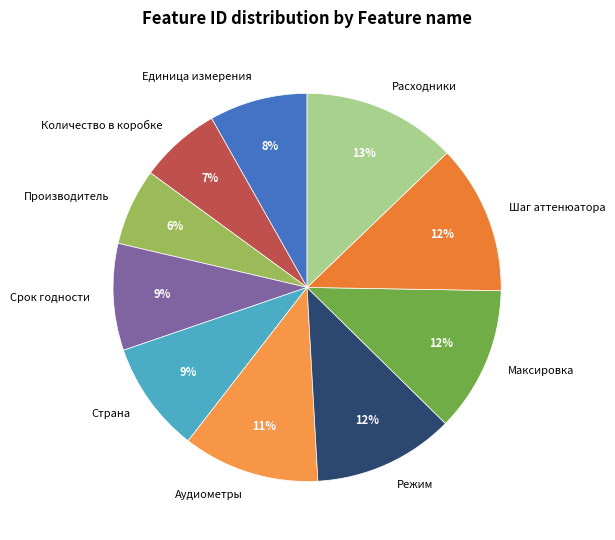

Is it true that Максировка is 22% of the pie?

False